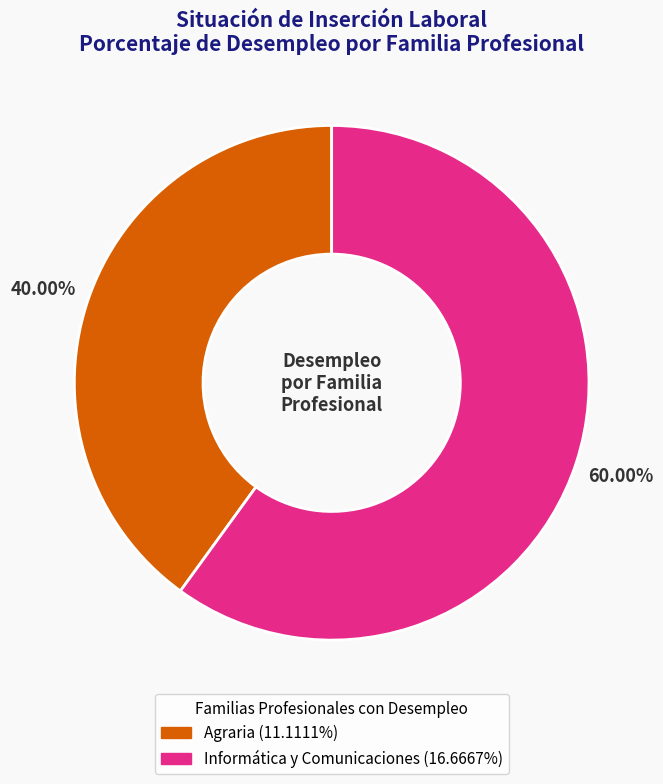

Is there any slice that represents more than half of the pie?

Yes